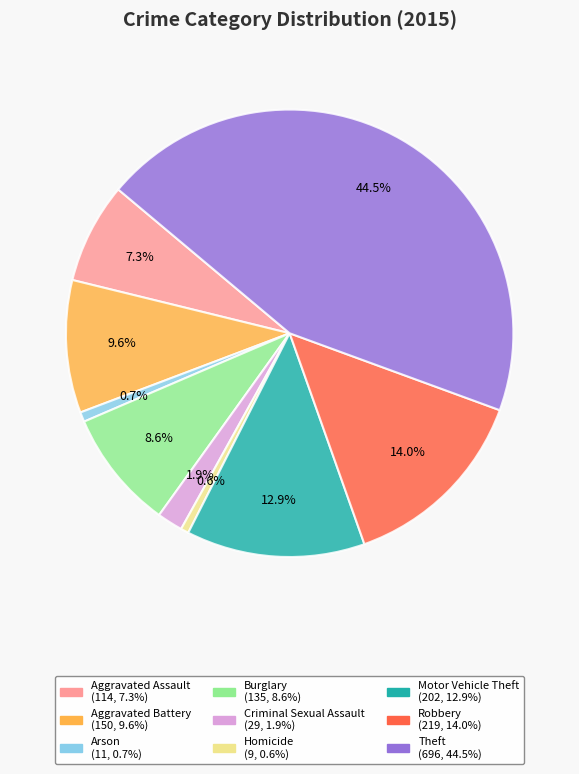

To the nearest percent, what percentage of the pie is Aggravated Battery?

10%